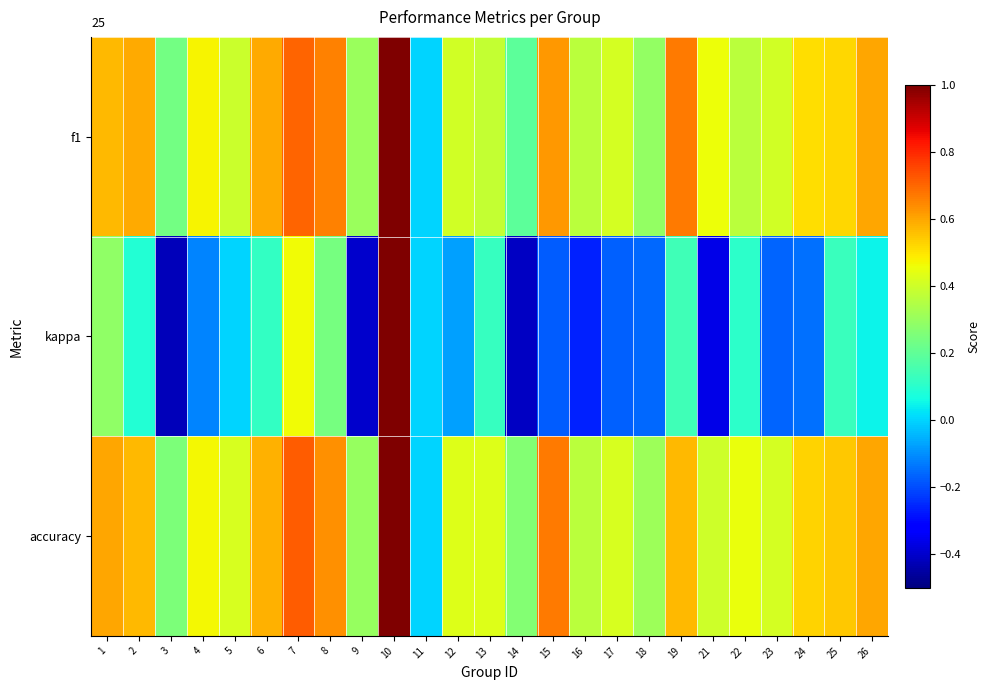

Which label corresponds to the largest value in the chart?

10